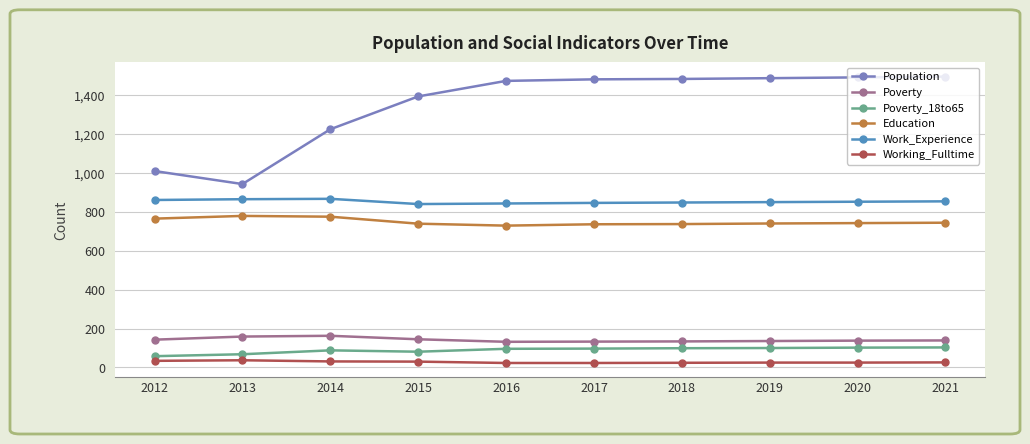

How many lines are shown in the chart?

6